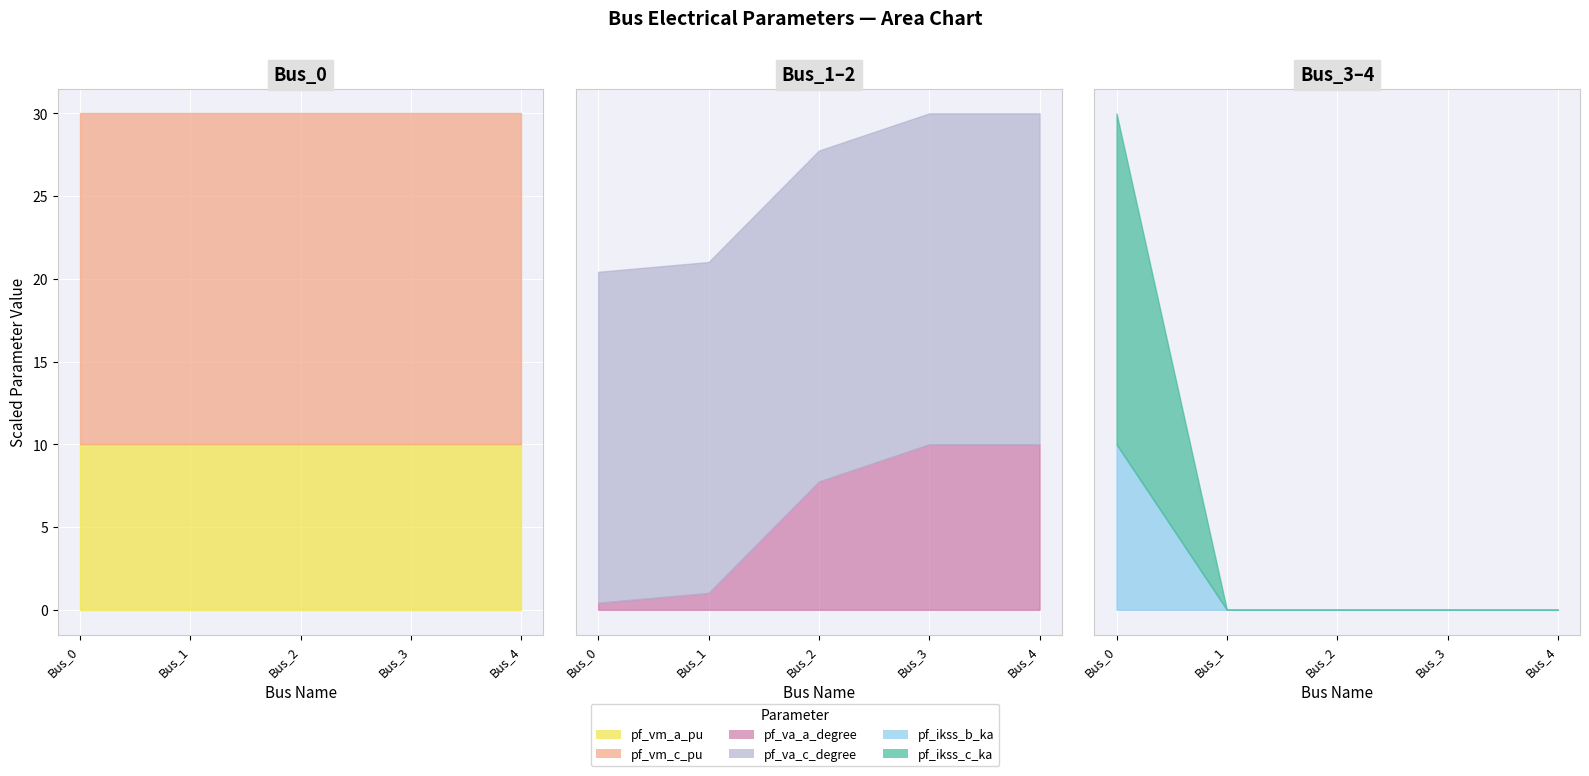

At which label does pf_ikss_b_ka reach its minimum?

Bus_1